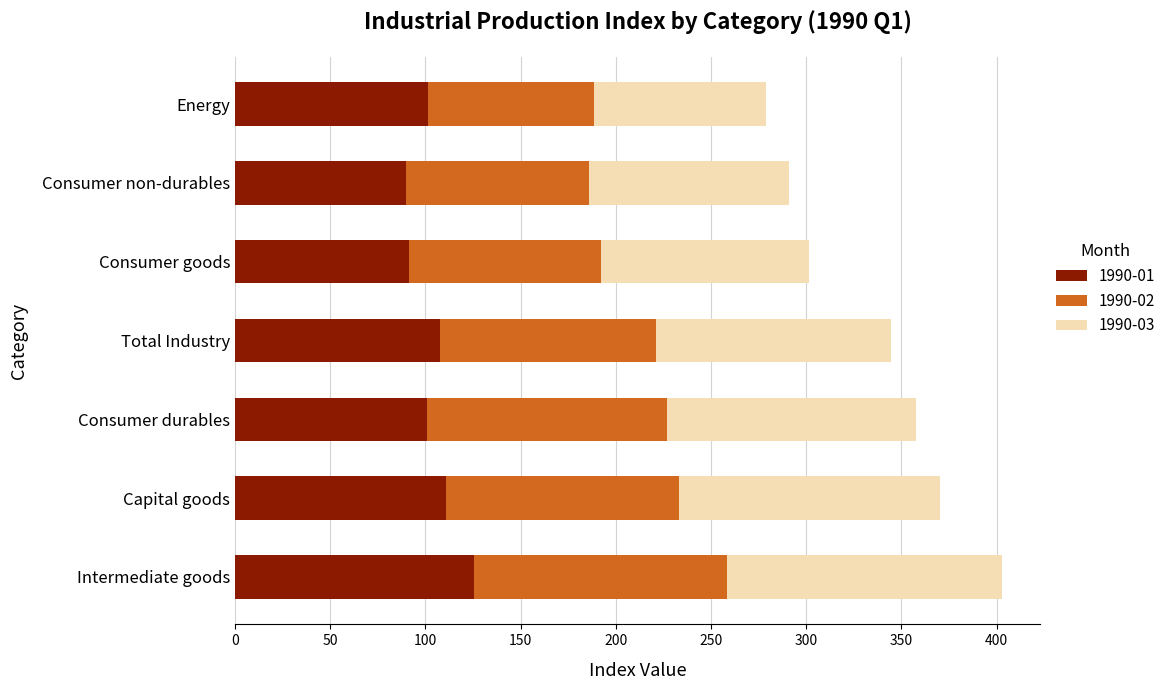

At which label is 1990-01 closest to 107?

Total Industry